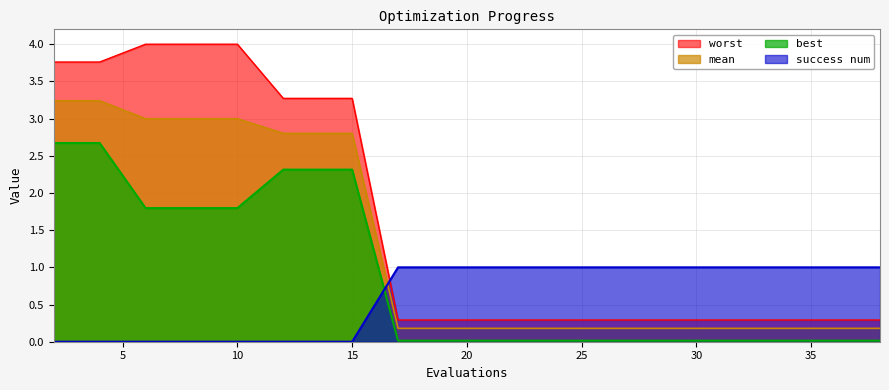

True or false: best has more than 1 interior local peaks.

False